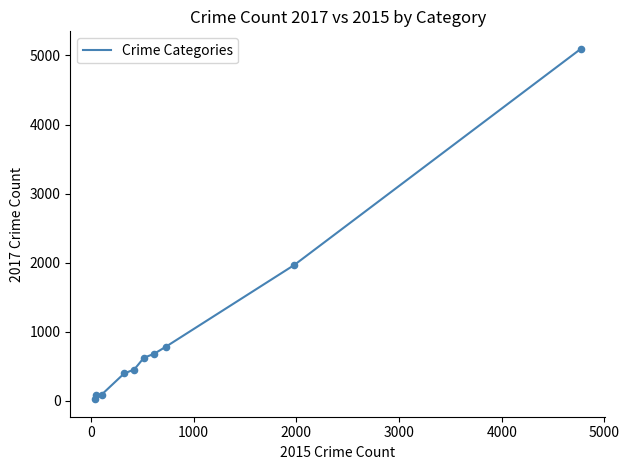

What is the maximum value shown in the chart?

5096